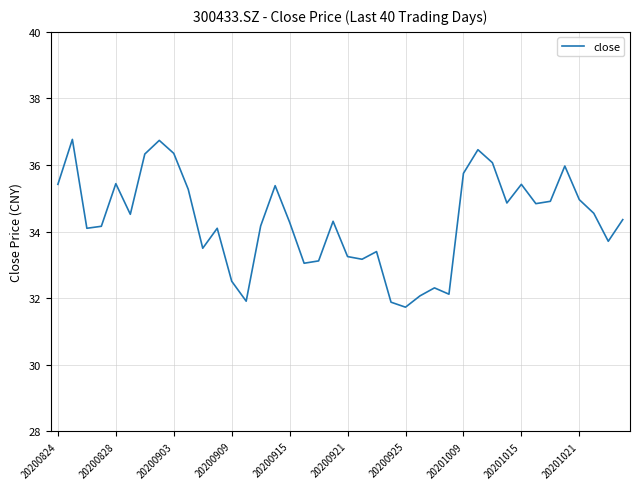

What is the greatest value displayed?

36.8